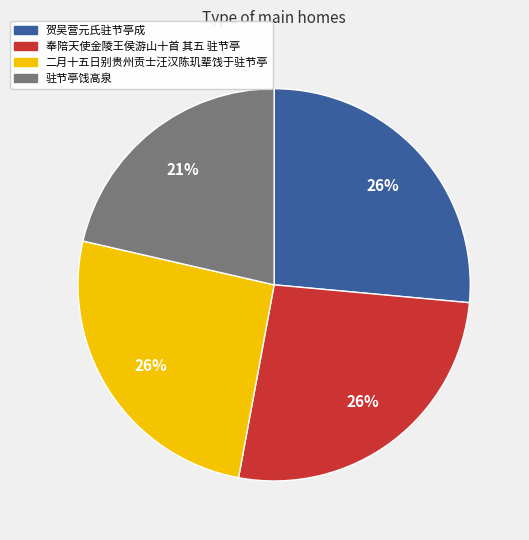

What is the ratio of the value at 二月十五日别贵州贡士汪汉陈玑辈饯于驻节亭 to the value at 奉陪天使金陵王侯游山十首 其五 驻节亭?

1.0